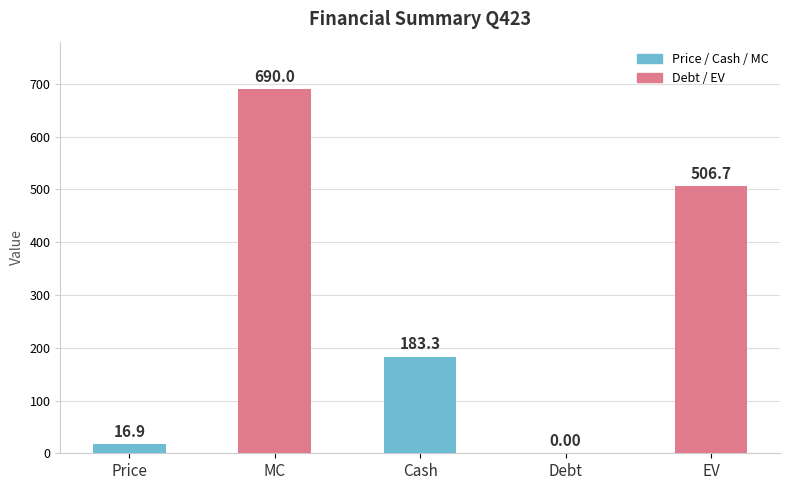

What is the sum of the values at Debt and MC?

690.0